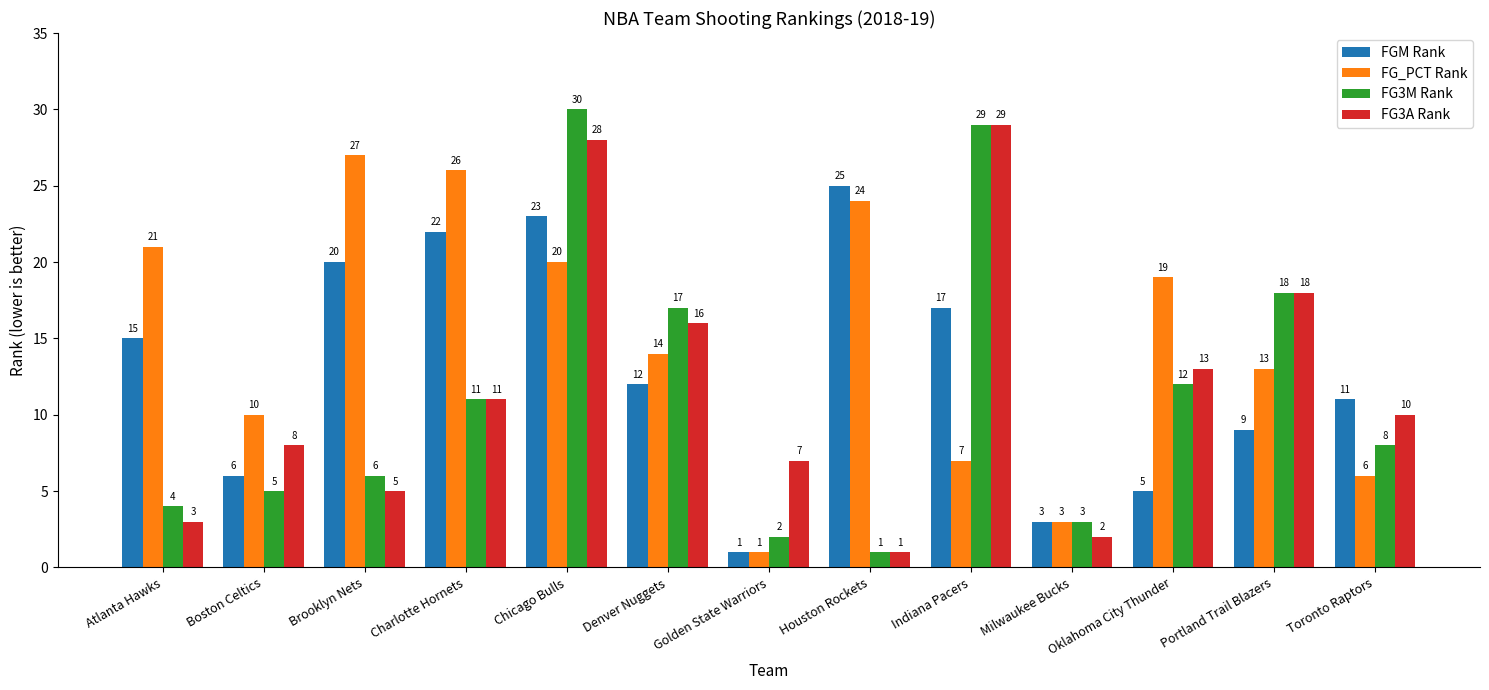

What is the difference between the FGM Rank values at Indiana Pacers and Portland Trail Blazers?

8